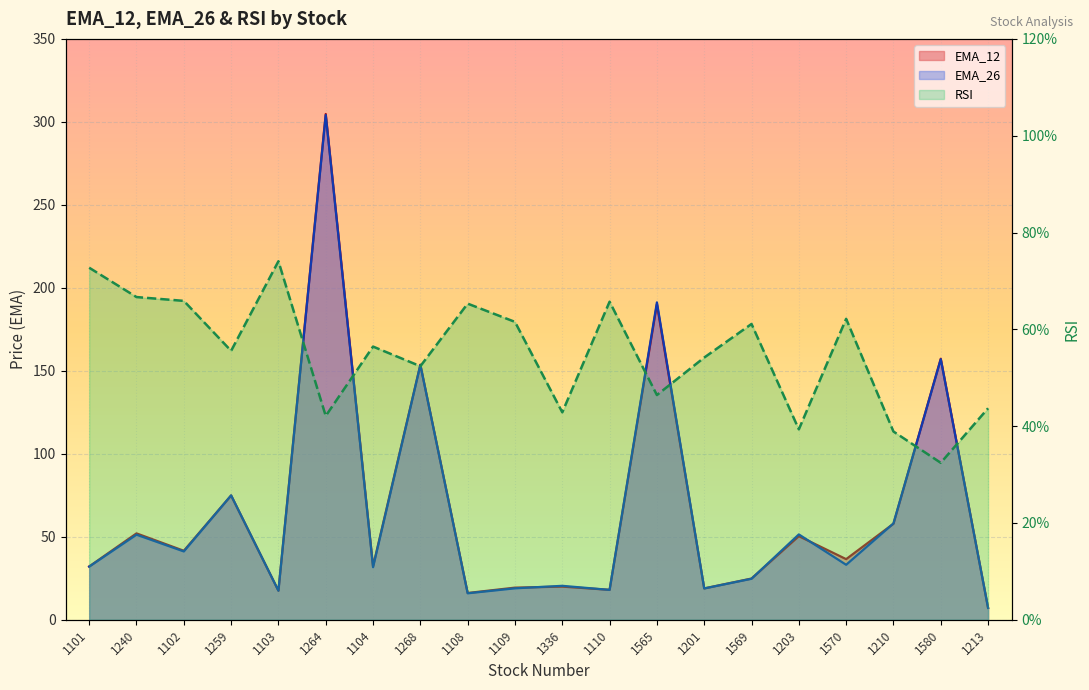

Which series has the largest total across all categories?

EMA_12